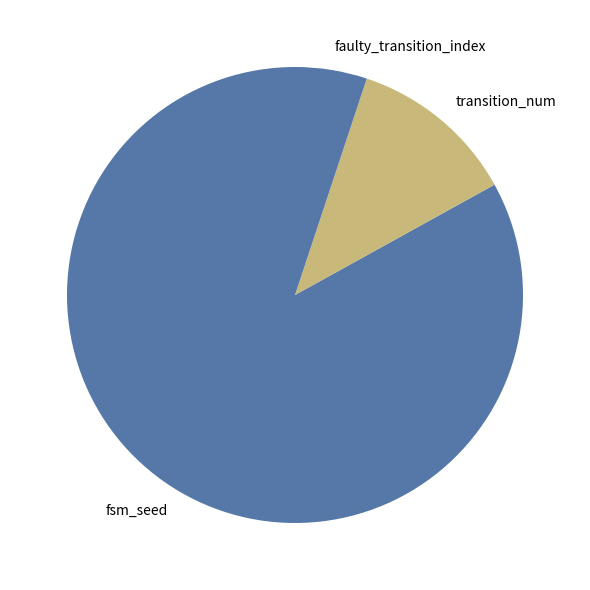

How many segments does this pie chart have?

3